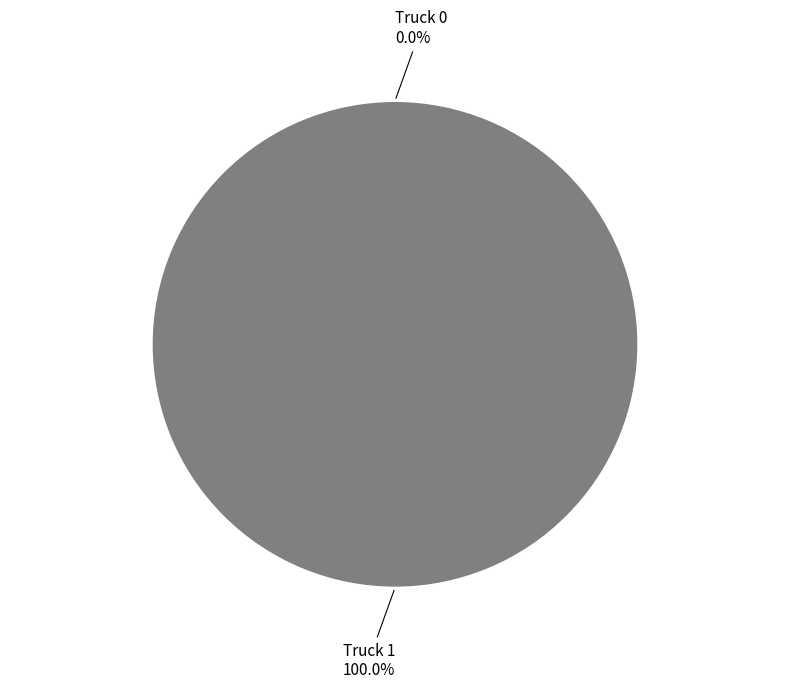

To the nearest percent, what is the combined percentage of Truck 1 and Truck 0?

100%